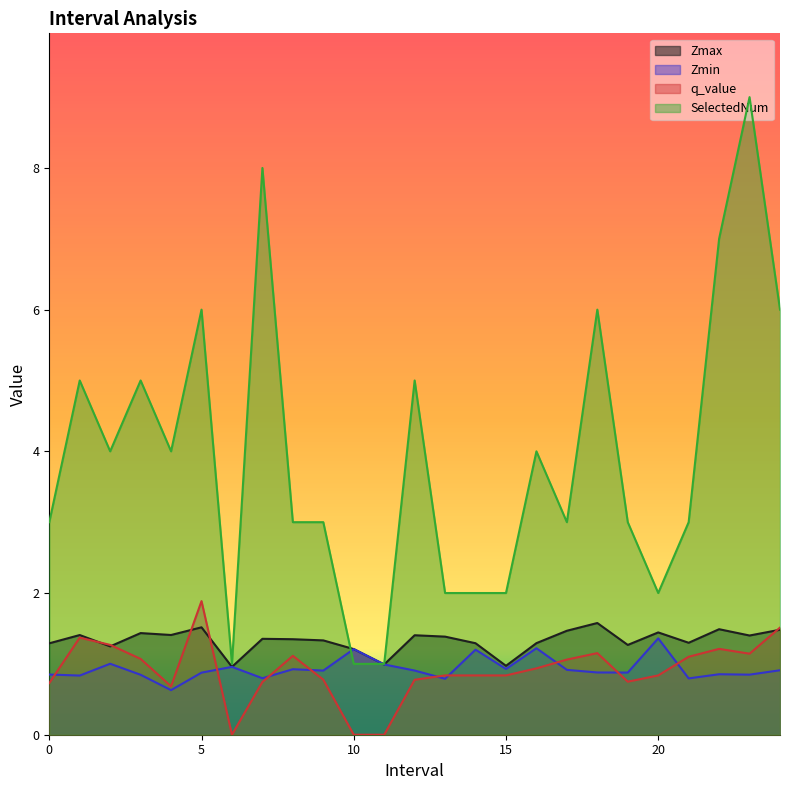

What is the spread (max minus min) of values at 22?

6.1